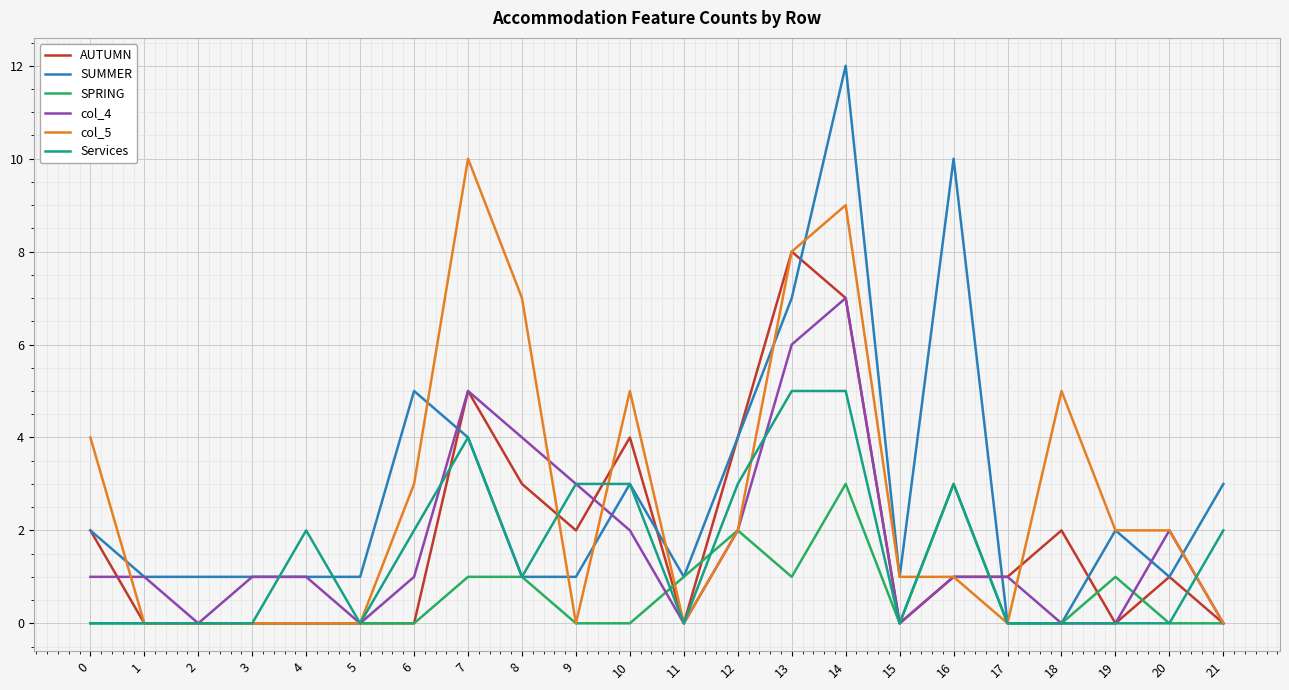

What are all the series names shown in the legend?

AUTUMN, SUMMER, SPRING, col_4, col_5, Services